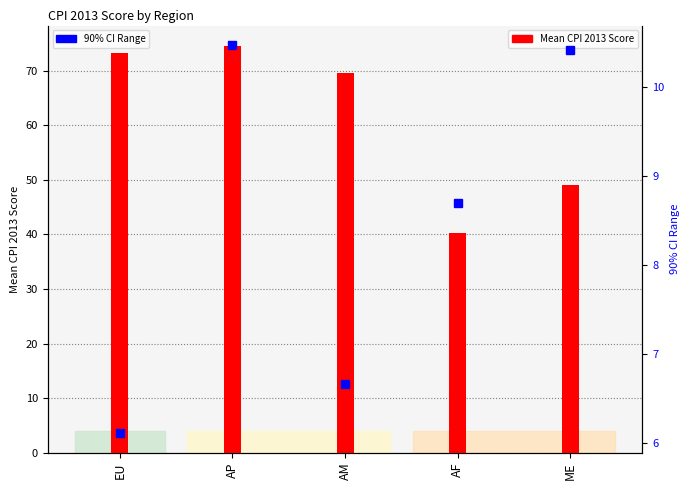

Which category has the lowest value in the 90% CI Range series?

EU